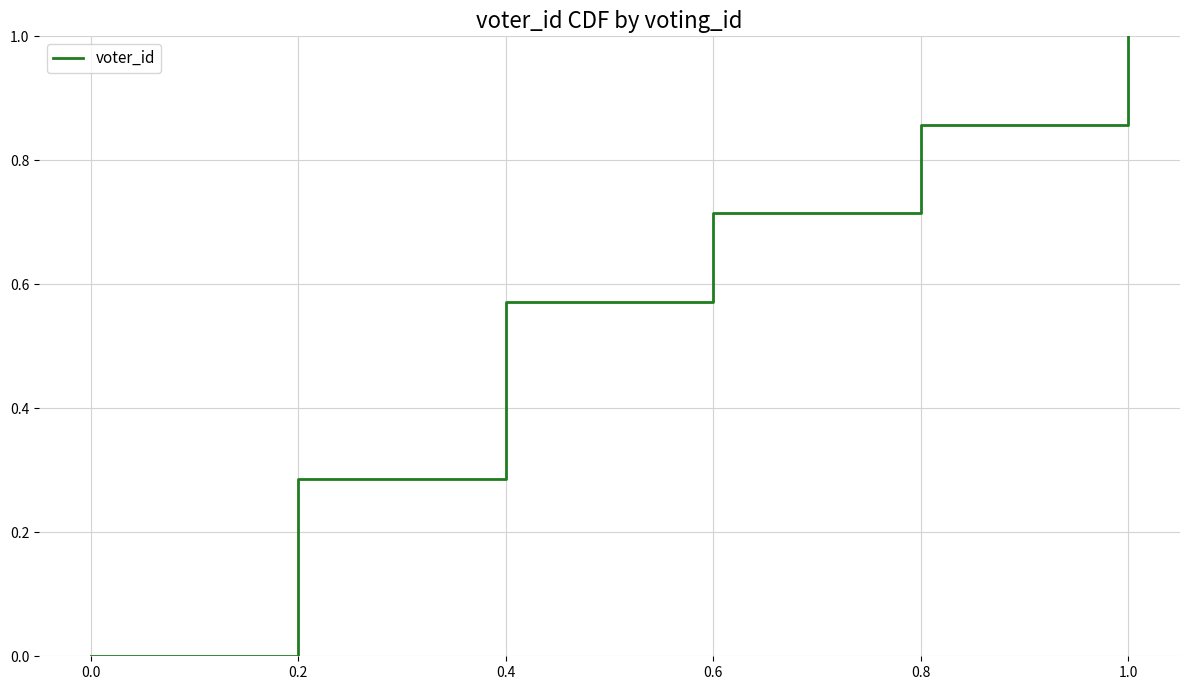

The value at 0.4 is 0.1. True or false?

False